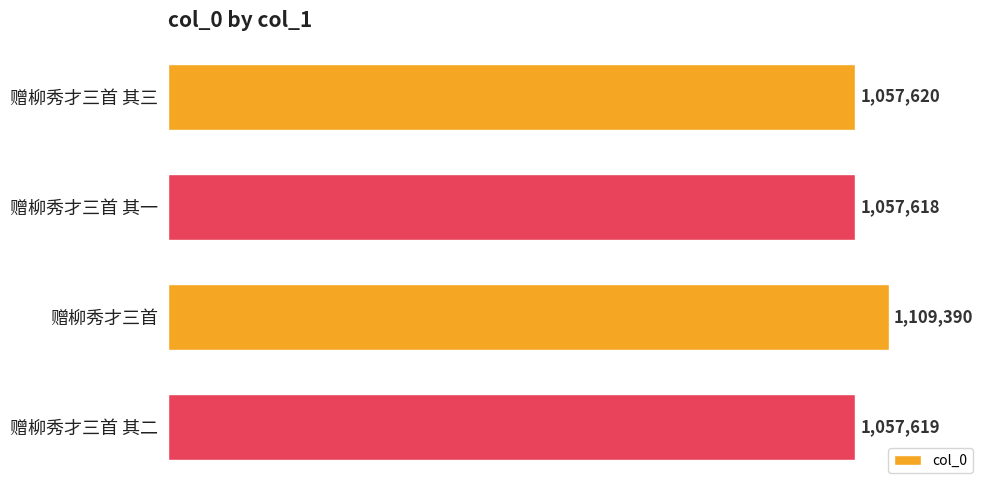

Are the bars grouped side by side (vs. stacked)?

No